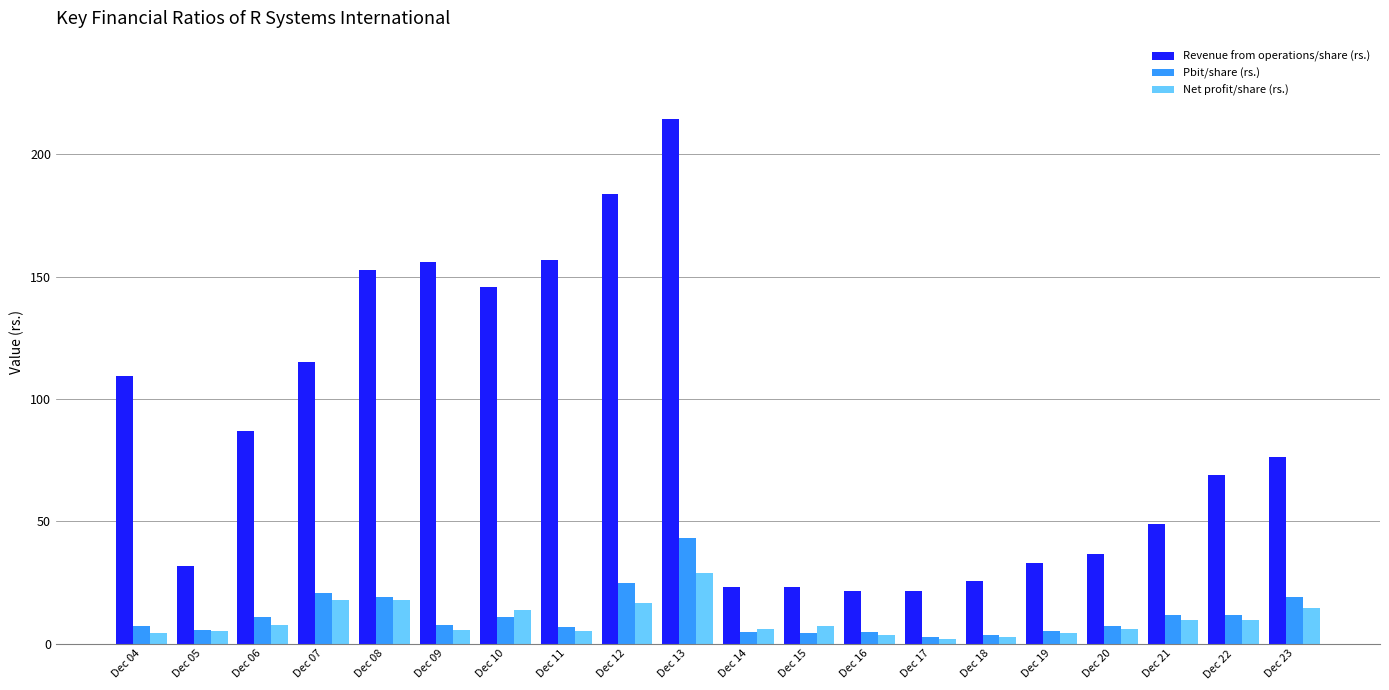

True or false: Net profit/share (rs.) has a value of 9.8 at Dec 21.

True